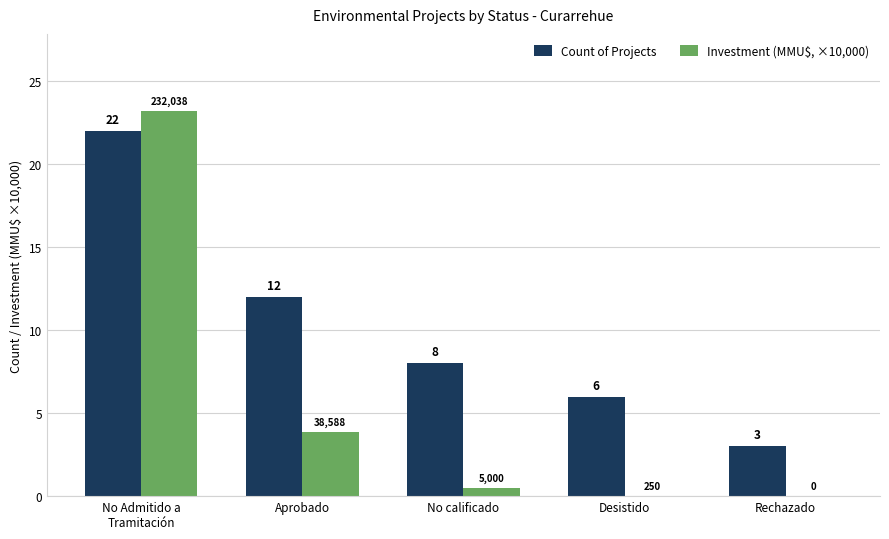

At which label is Investment (MMU$, ×10,000) closest to 11?

Aprobado